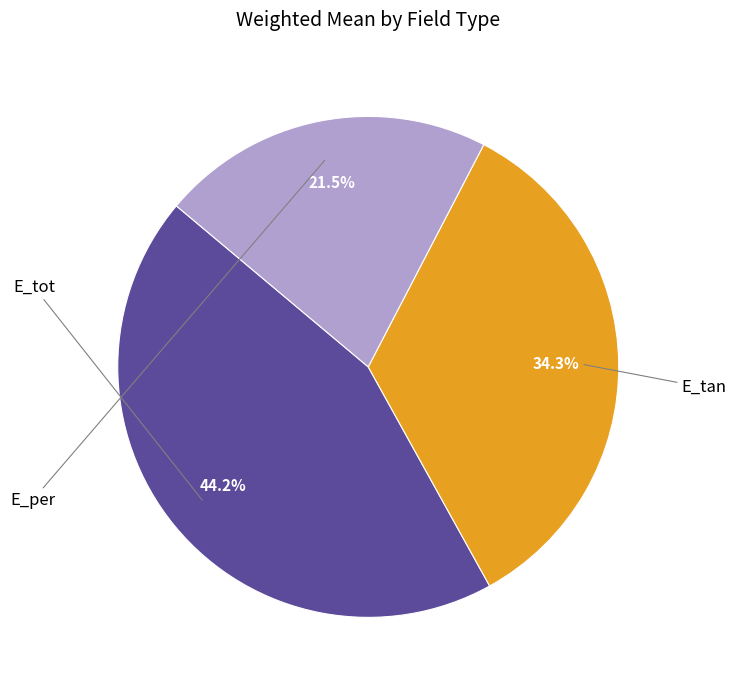

Is there any slice that represents more than half of the pie?

No